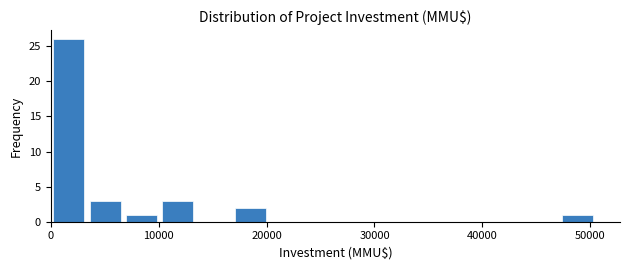

Read against the x-axis, roughly where is the centre of the tallest bar?

2000